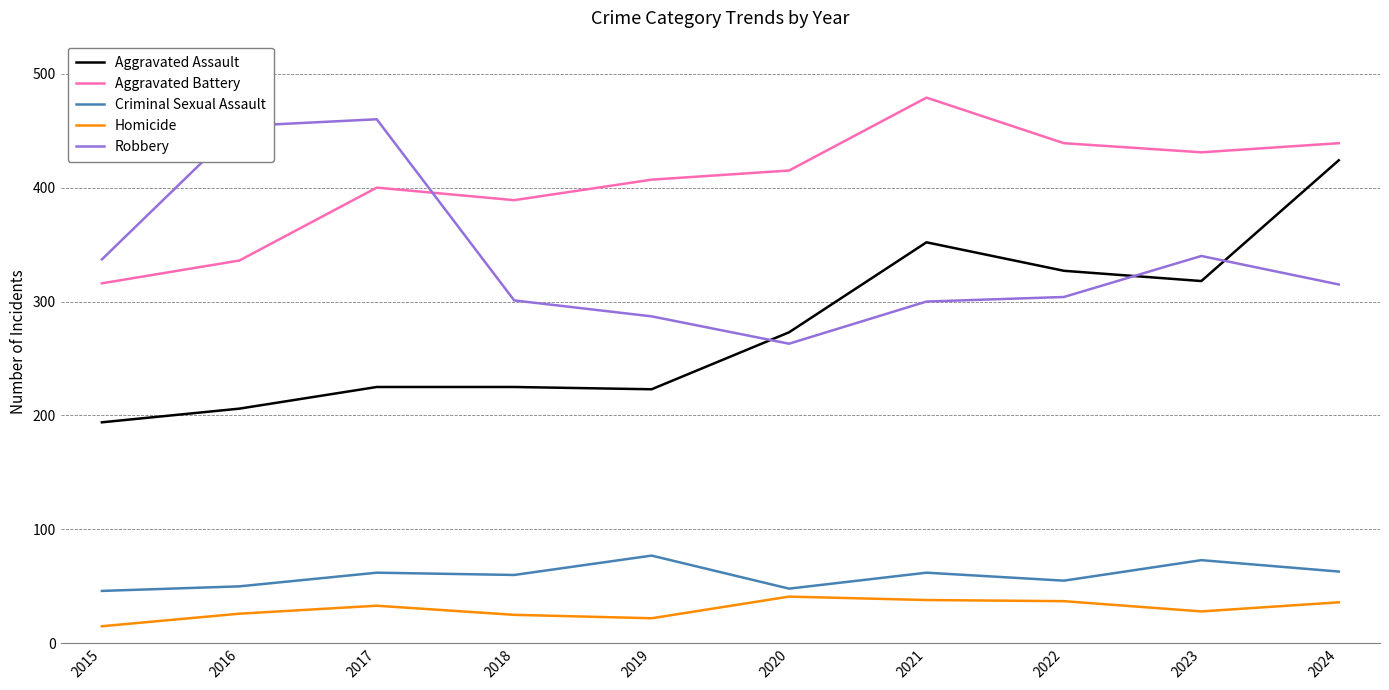

What is the lowest value of the Robbery series?

263